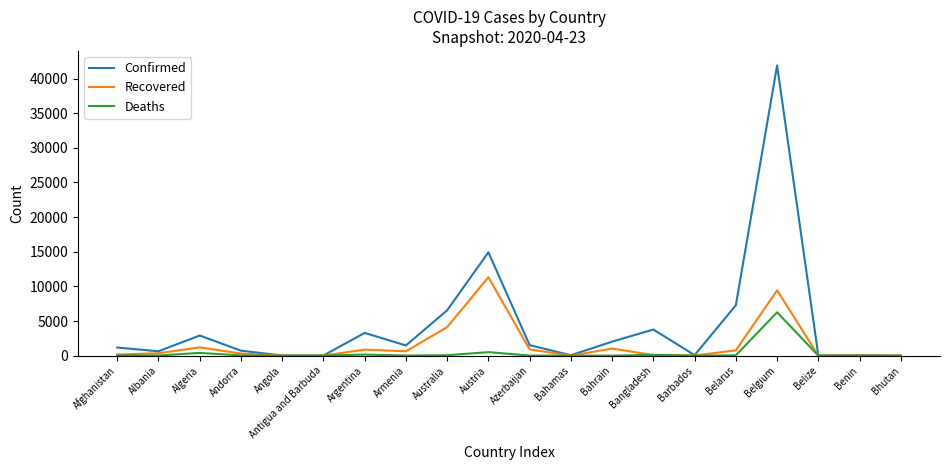

The Recovered series shows 9433 at Belgium. True or false?

True